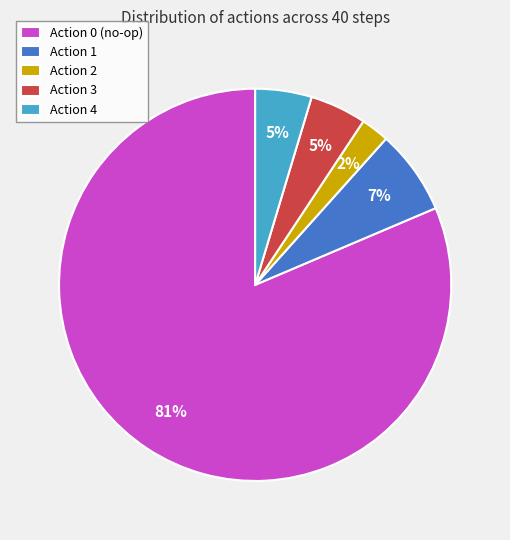

To the nearest percent, what percentage of the pie is Action 0?

81%